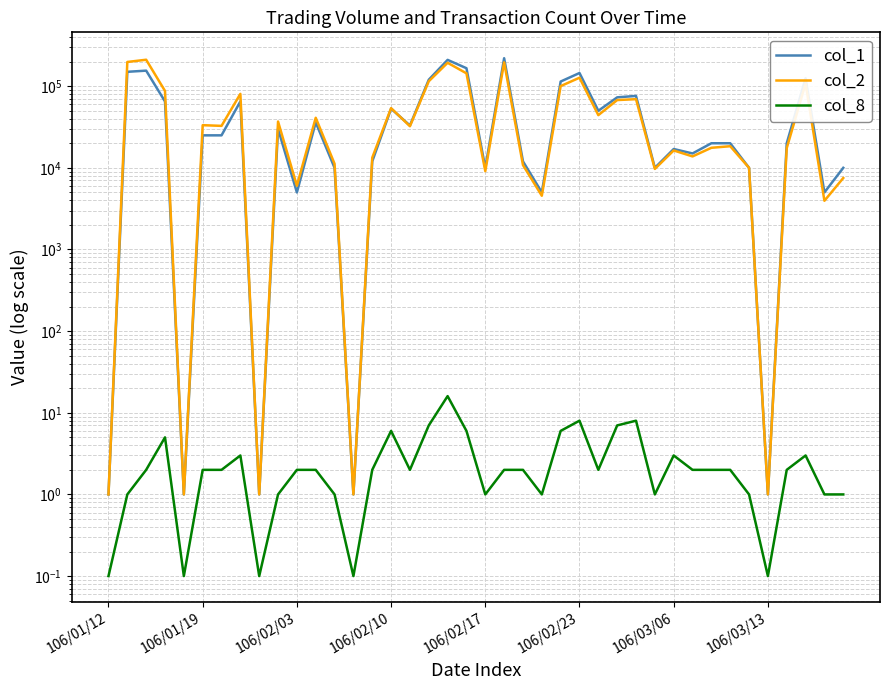

What is the label of the 27th point from the right?

13